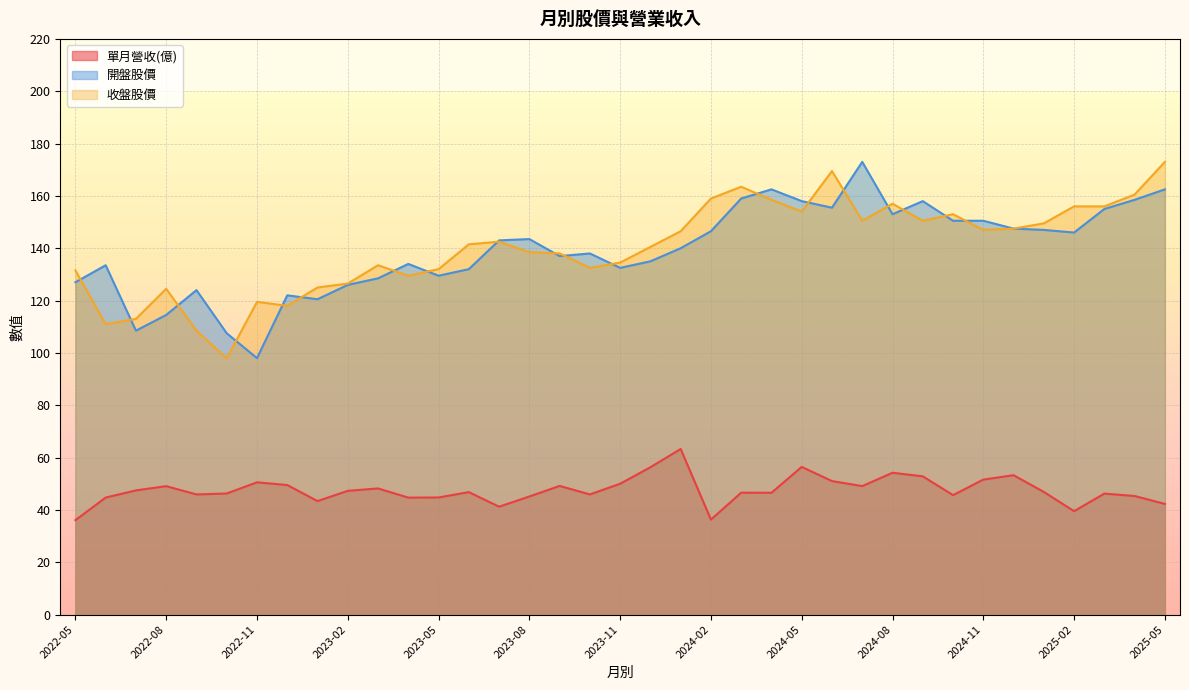

Which series has the widest spread of values?

收盤股價